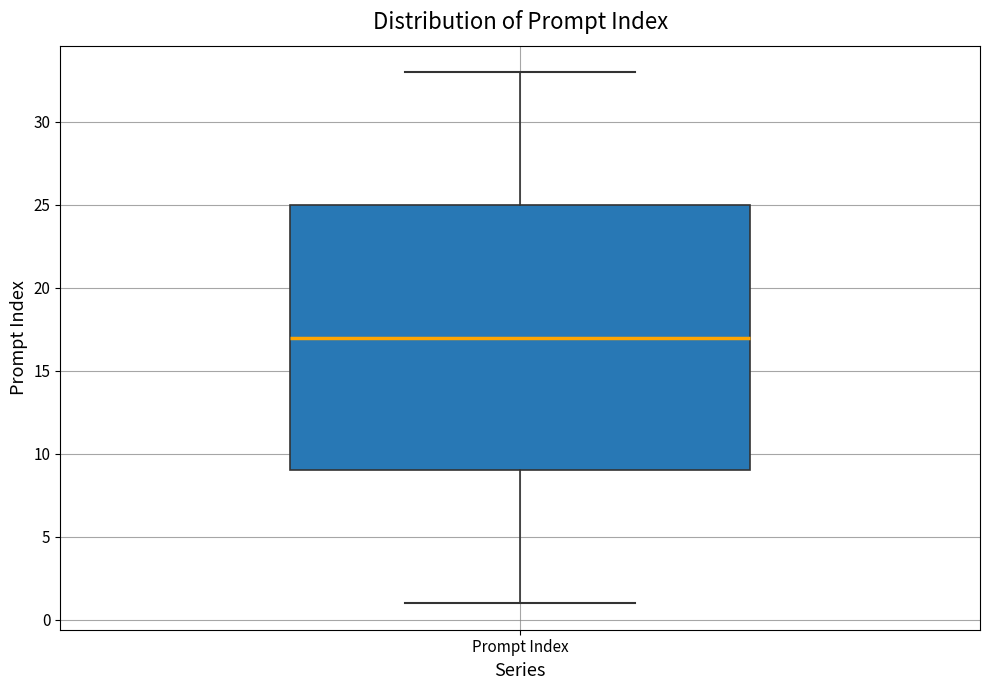

Transcribe this box plot: give where the median line is, the range the box spans, and where the two whiskers end, as read against the y-axis. The values are not printed on the chart, so give them approximately, as read against the axis.

median 17, box 9 to 25, whiskers 1 to 33